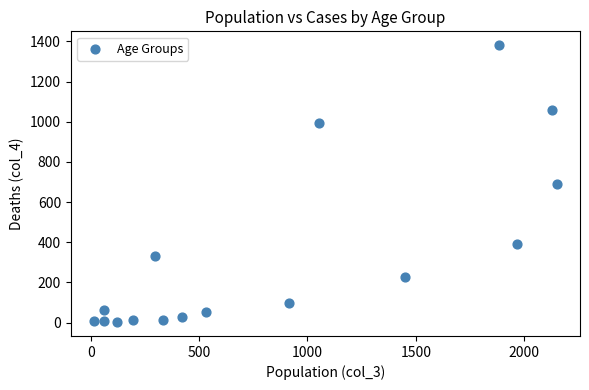

What is the range of X values (max minus min)?

2136